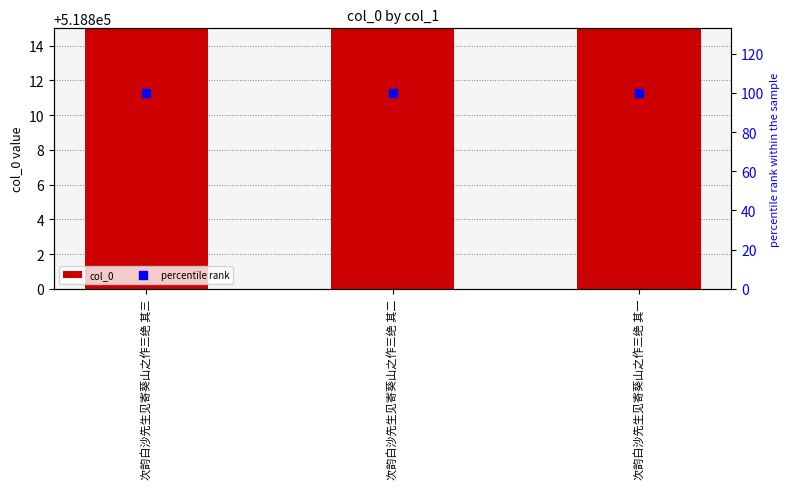

Which series reaches the maximum Y coordinate?

col_0